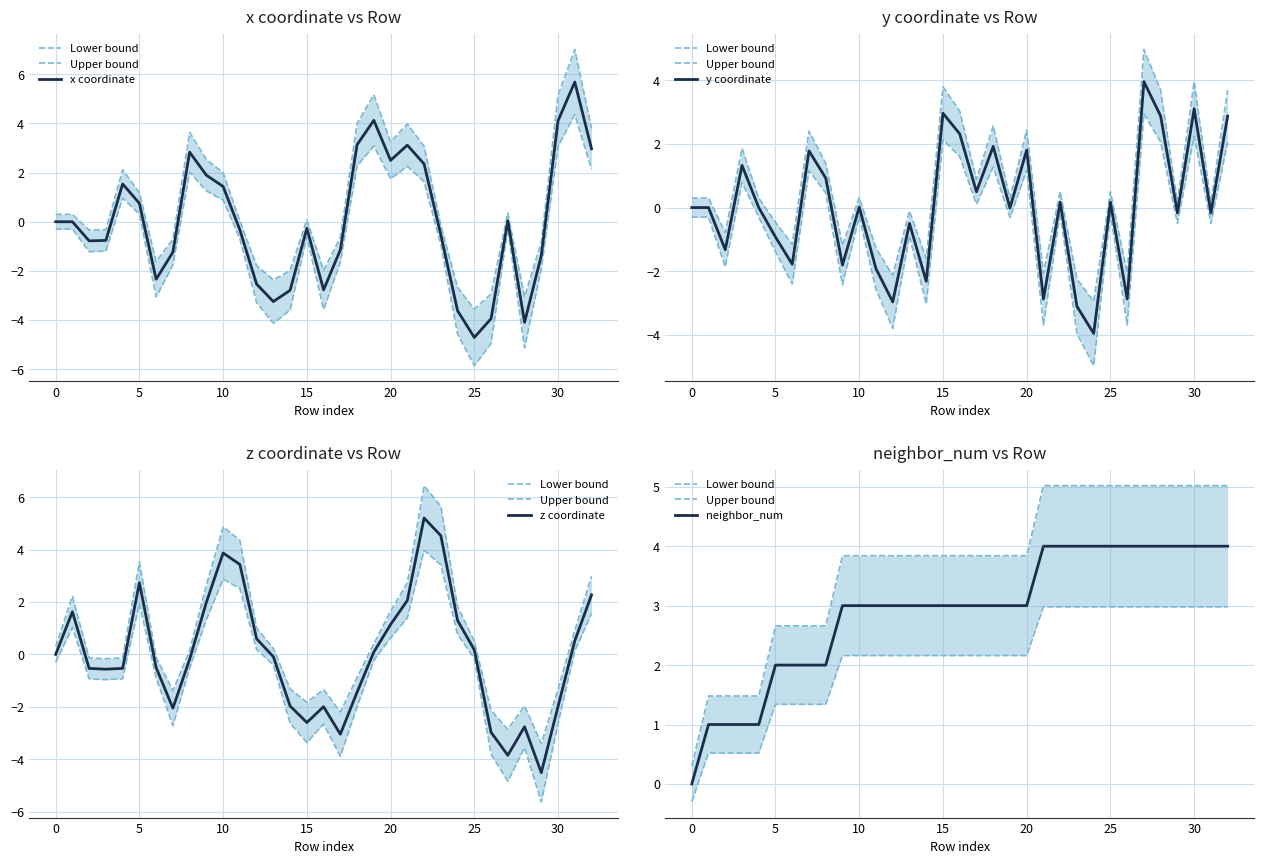

How many lines are shown in the chart?

6